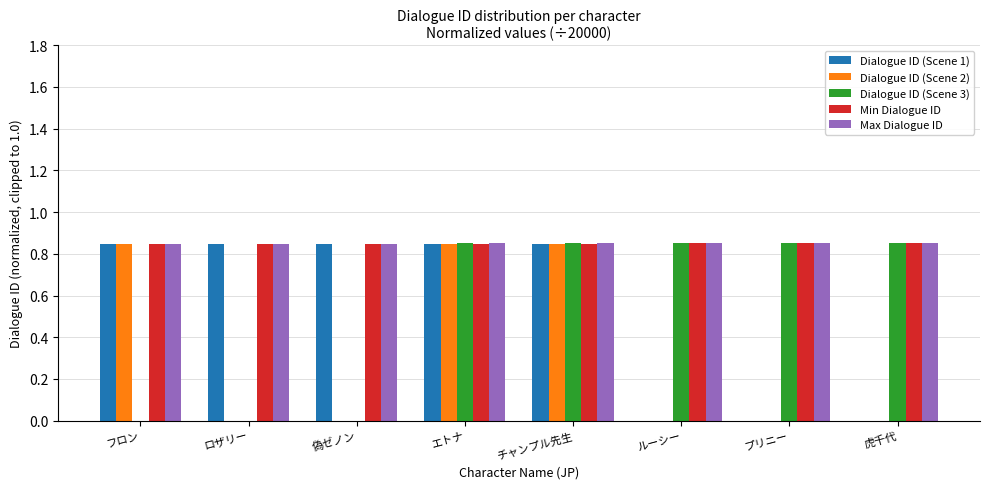

The Dialogue ID (Scene 3) series shows 1.2 at チャンプル先生. True or false?

False